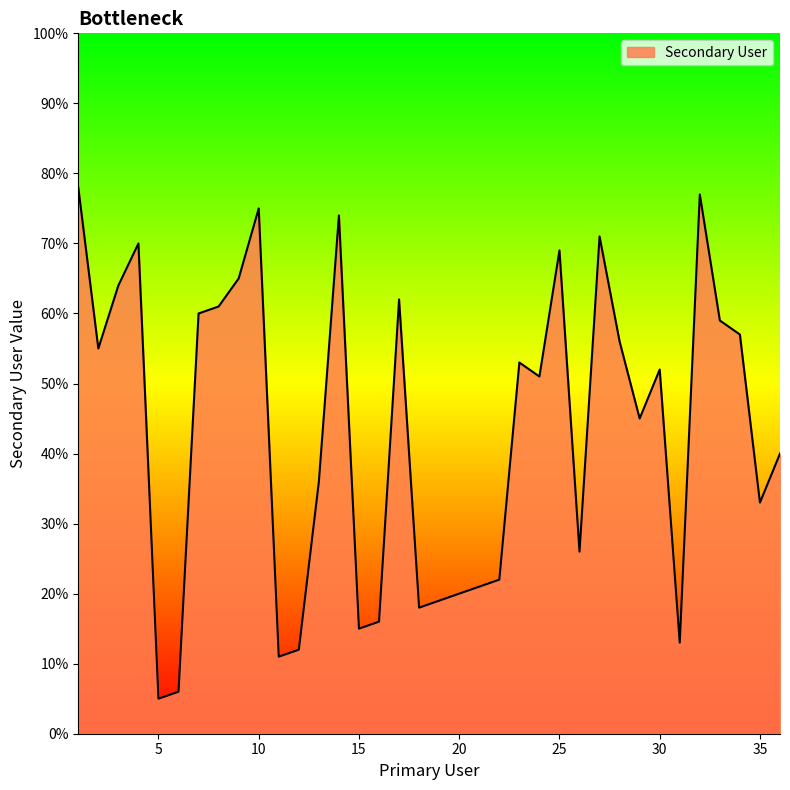

What is the maximum value shown in the chart?

78